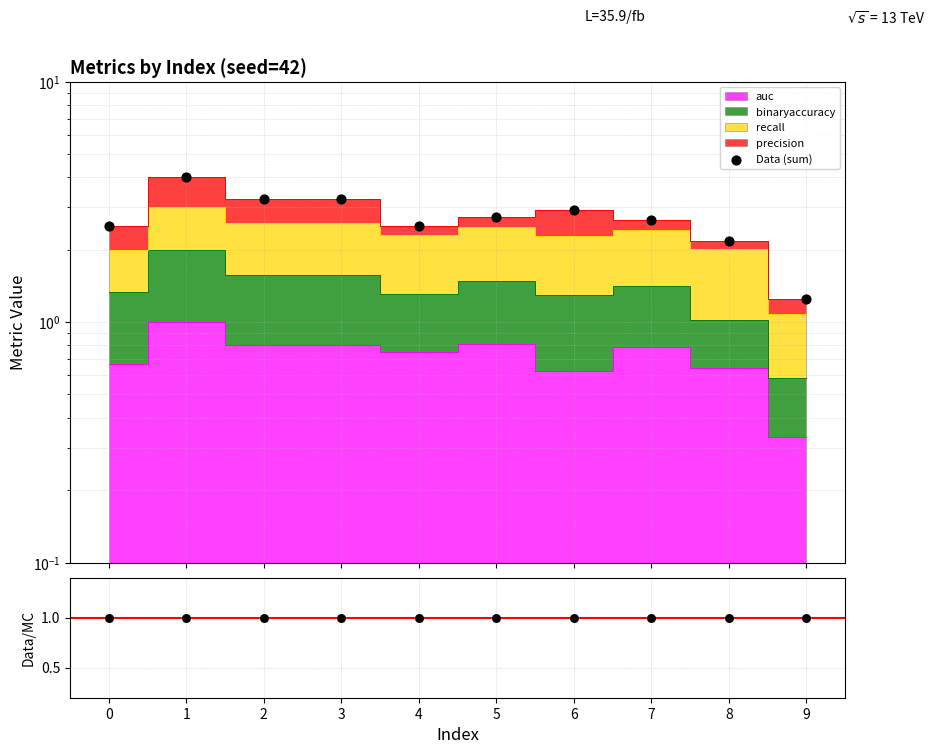

Which series reaches the maximum Y coordinate?

Data (sum)